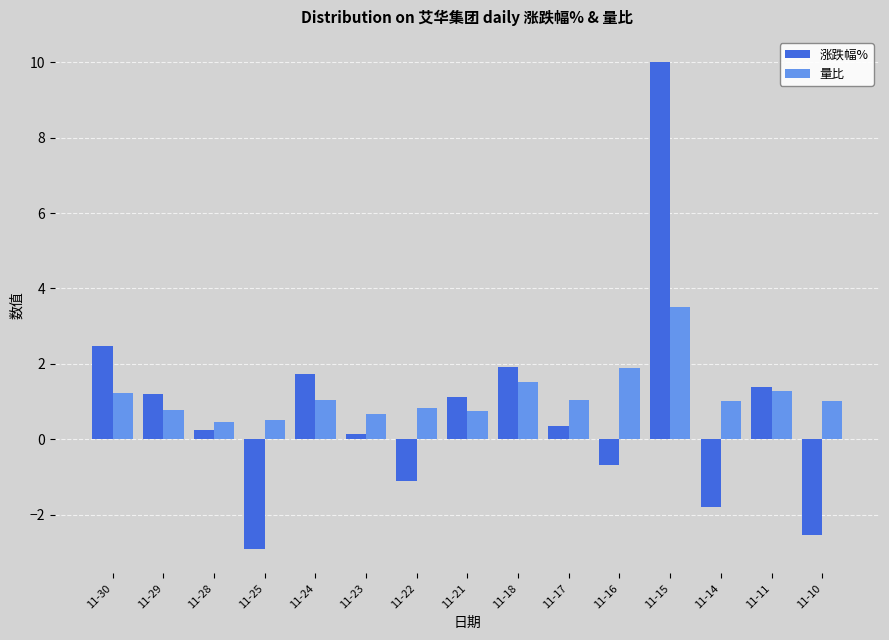

What is the difference between the 涨跌幅% values at 11-30 and 11-17?

2.1